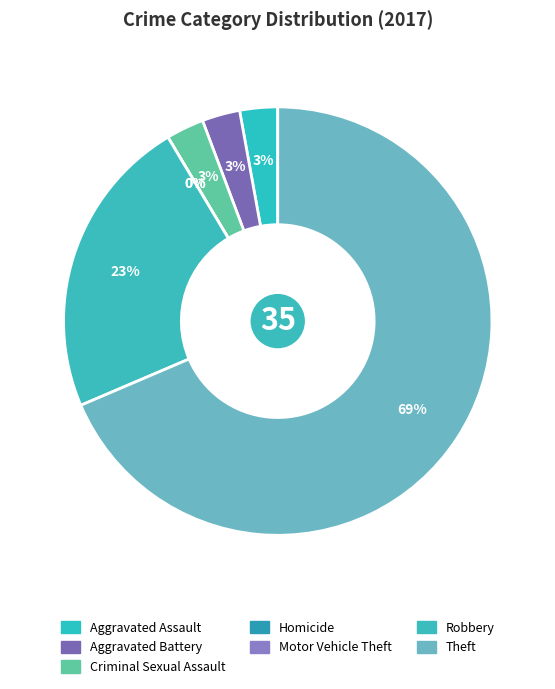

True or false: Robbery accounts for 33% of the total.

False